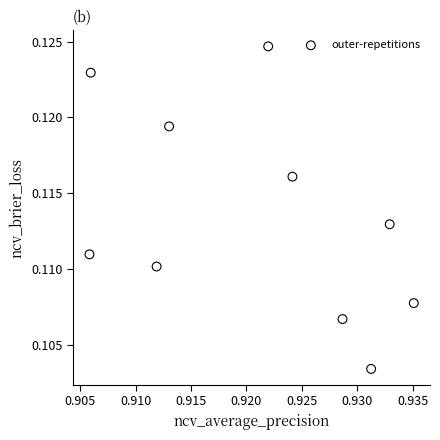

What is the average X value?

0.9